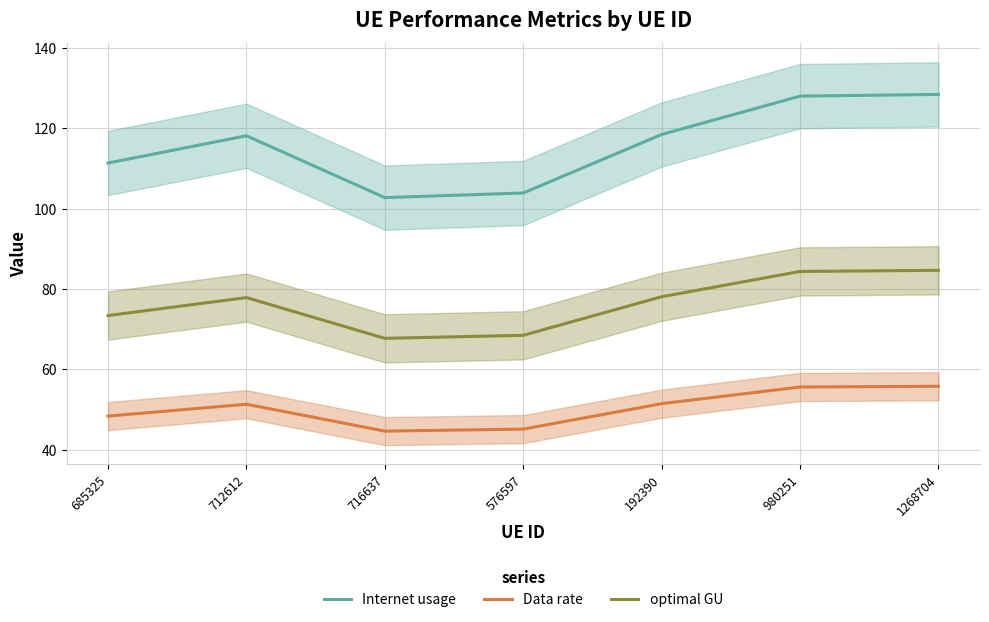

Between 192390 and 712612, which is larger?

192390